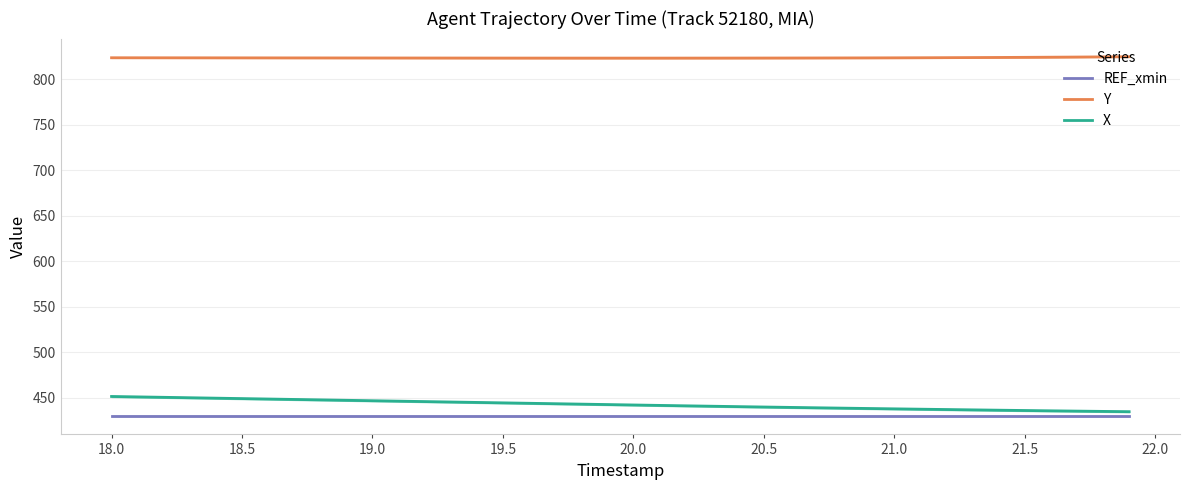

What is the minimum value for Y?

823.4